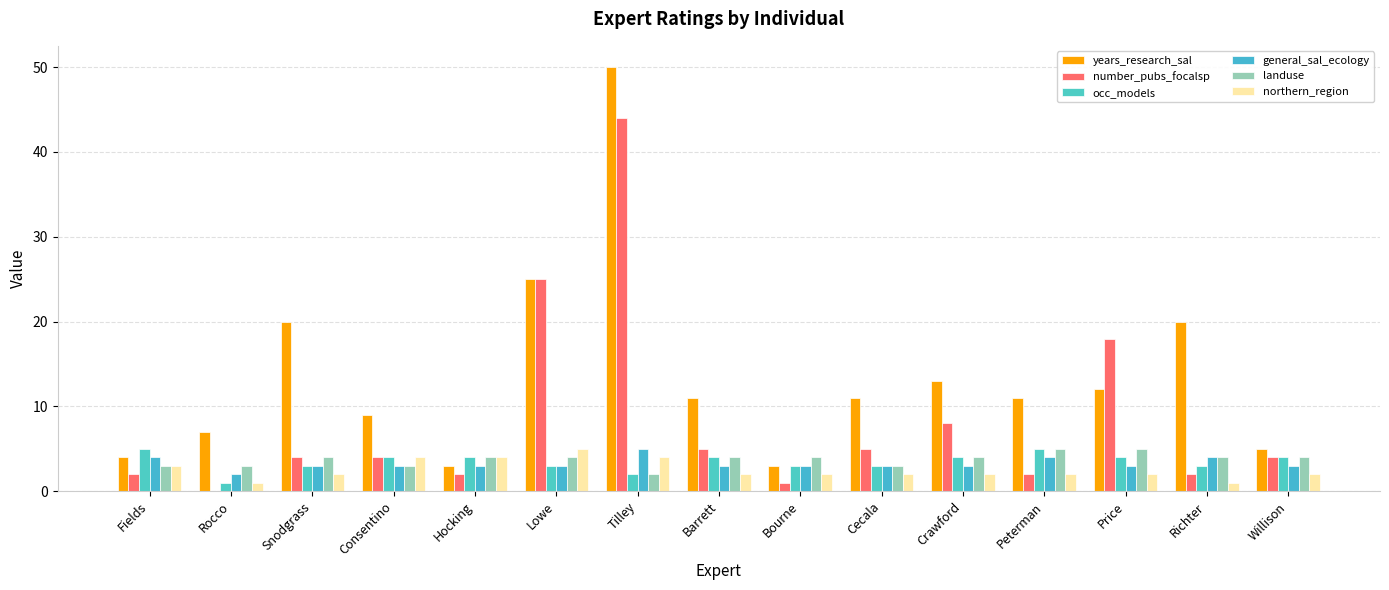

The value of number_pubs_focalsp at Tilley is 44. True or false?

True